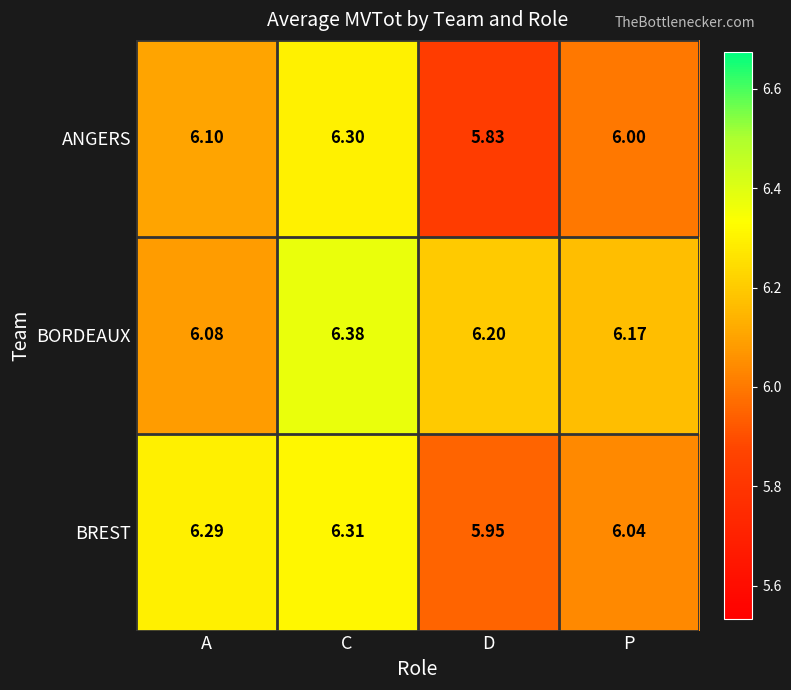

Which series has the widest spread of values?

ANGERS